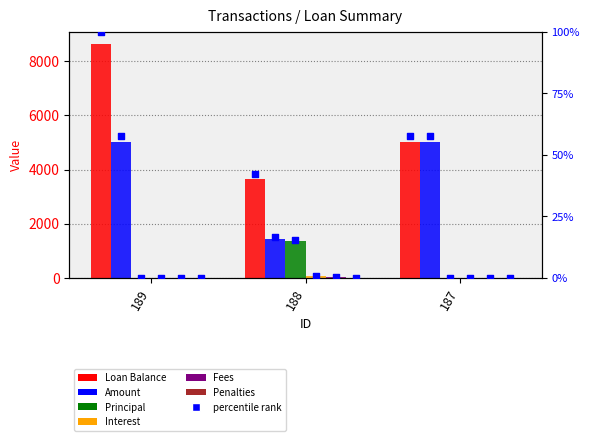

What is the total value across all series at 188?

6495.5